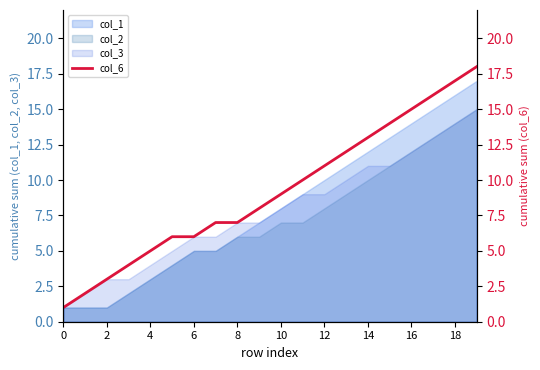

What is the maximum value shown in the chart?

18